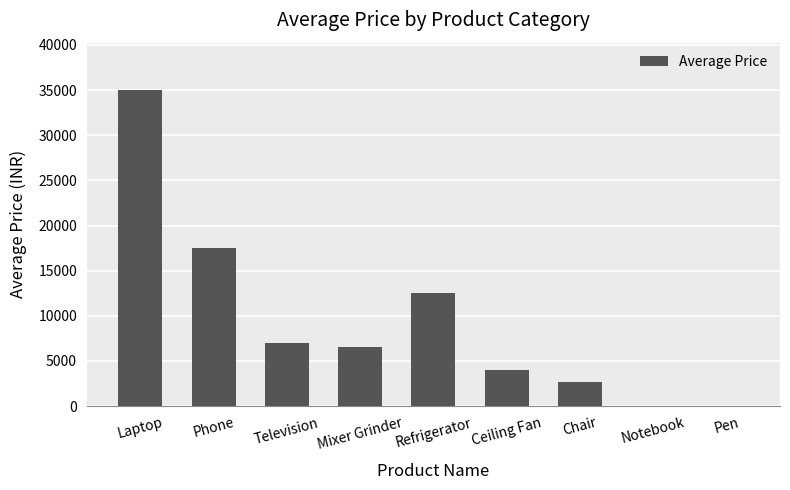

Between Ceiling Fan and Mixer Grinder, which is larger?

Mixer Grinder